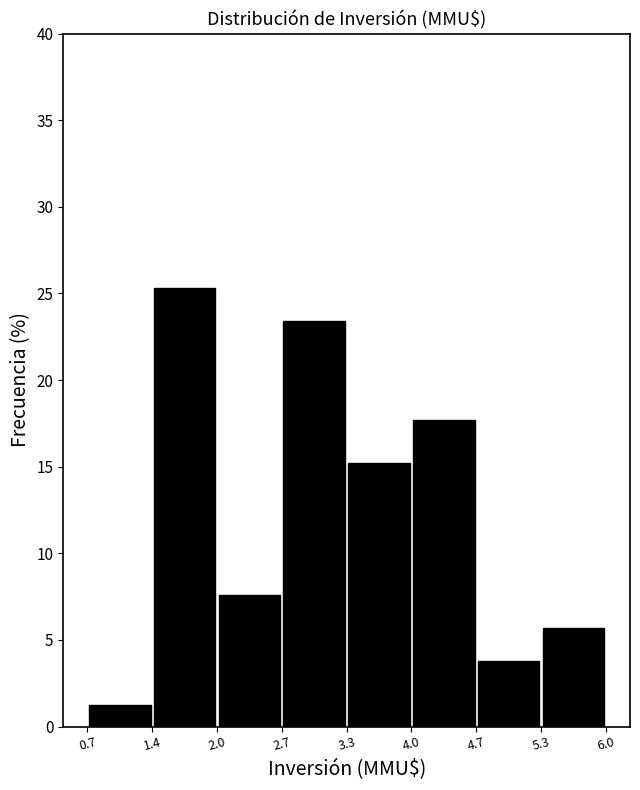

Reading left to right, transcribe this chart: for each bar, give the range it covers on the x-axis and its height. The values are not printed on the chart, so give them approximately, as read against the axis.

0.7 to 1.4: 1.5
1.4 to 2.0: 25.5
2.0 to 2.7: 7.5
2.7 to 3.3: 23.5
3.3 to 4.0: 15.0
4.0 to 4.7: 17.5
4.7 to 5.3: 4.0
5.3 to 6.0: 5.5